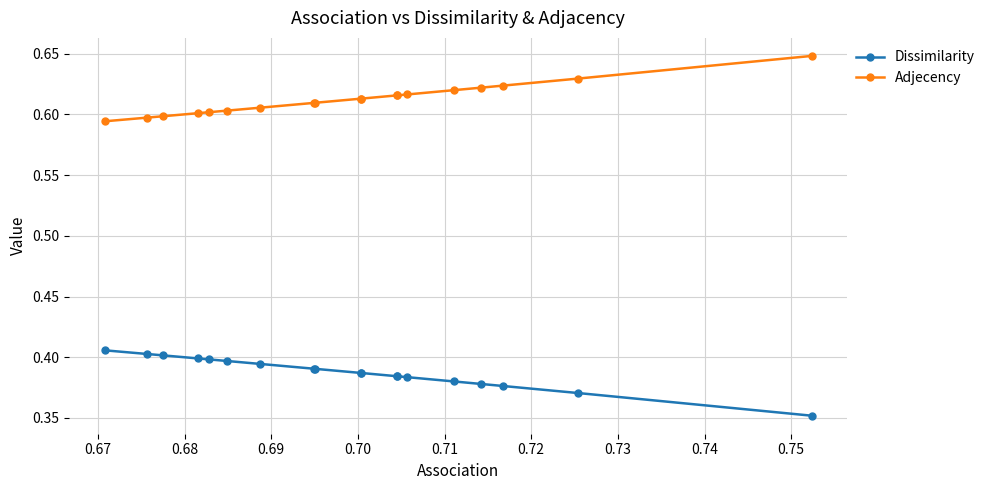

At how many categories does at least one series exceed 0?

19